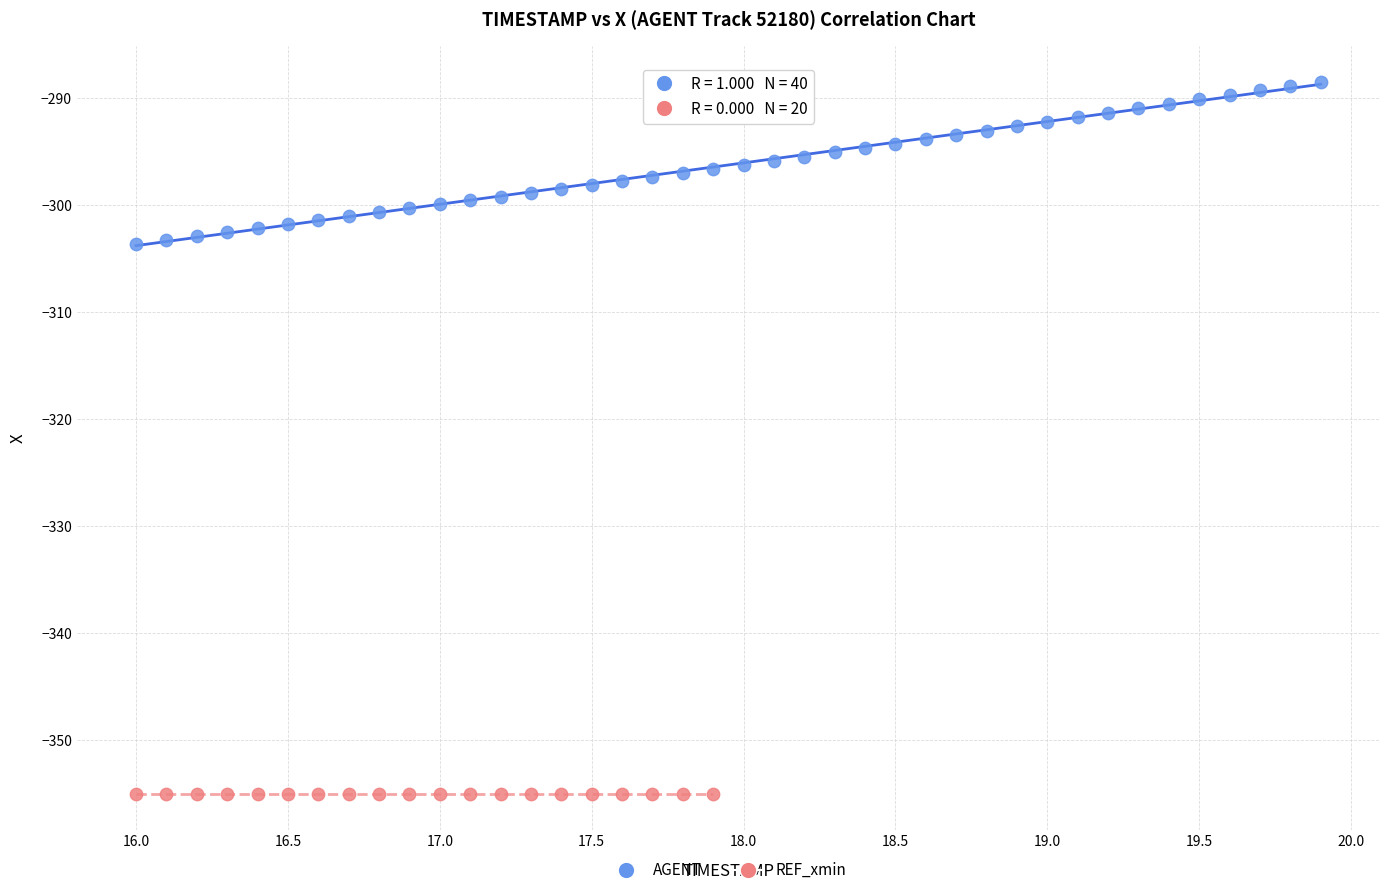

Which series reaches the maximum Y coordinate?

AGENT